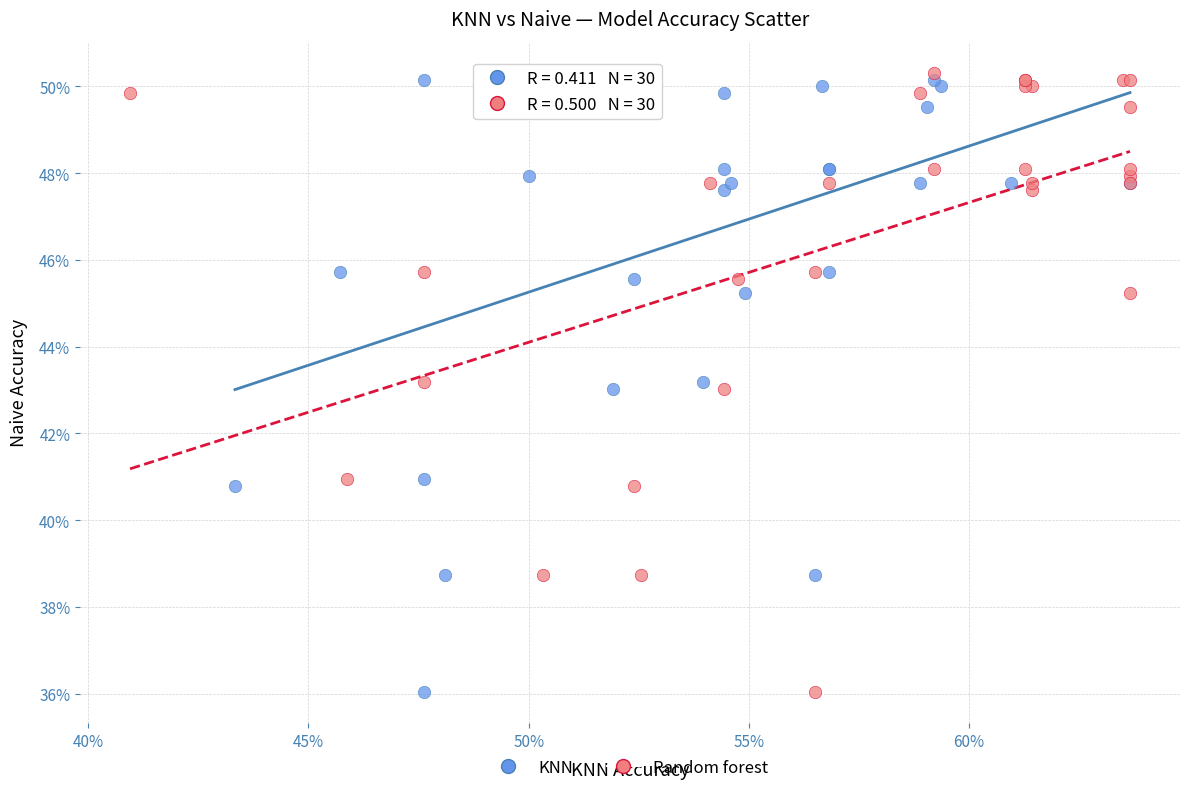

What are all the series names shown in the legend?

KNN, Random forest